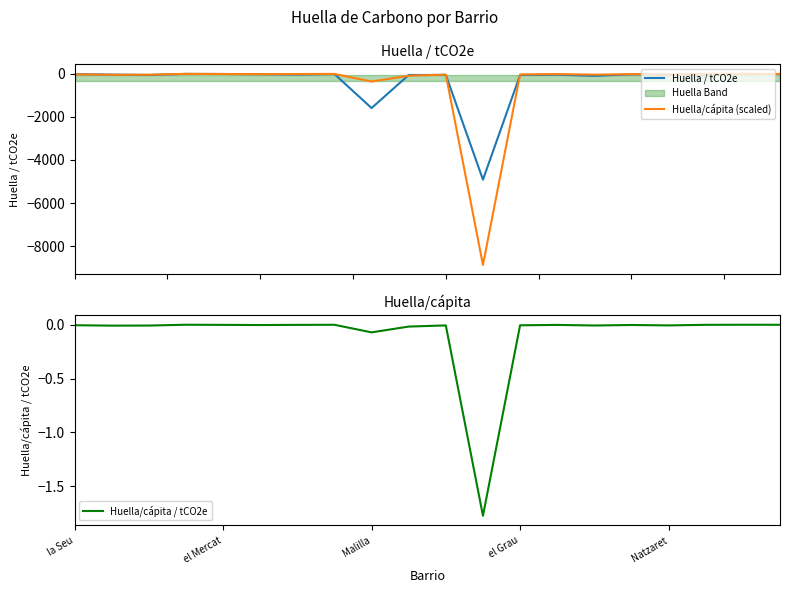

Rank the series by their maximum value, from lowest to highest.

Huella/cápita (scaled), Huella / tCO2e, Huella/cápita / tCO2e